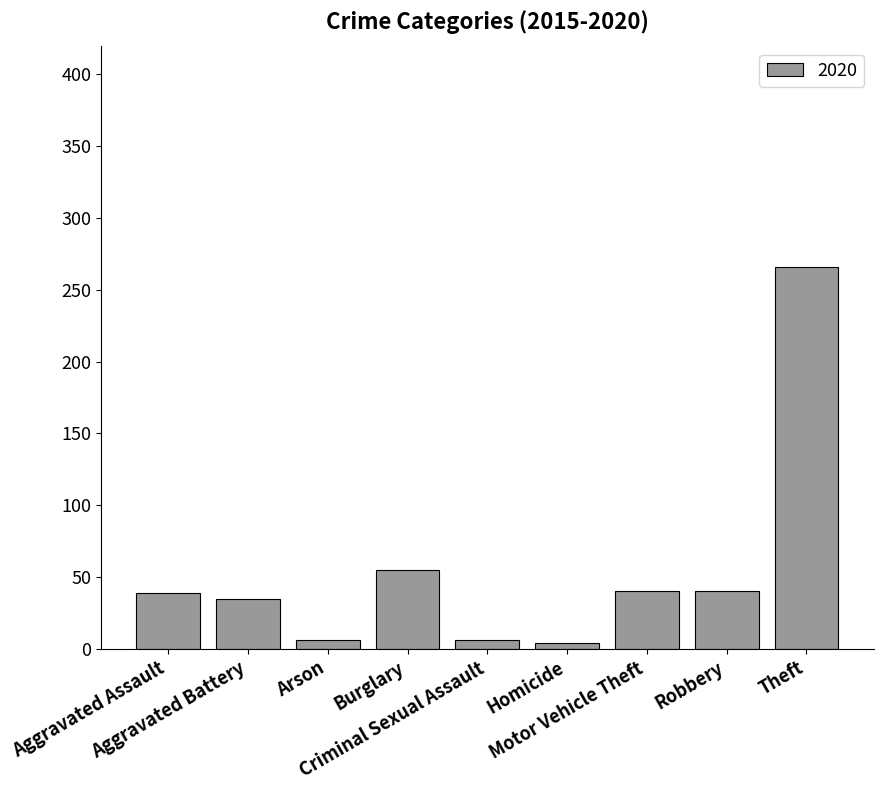

What is the maximum value shown in the chart?

266